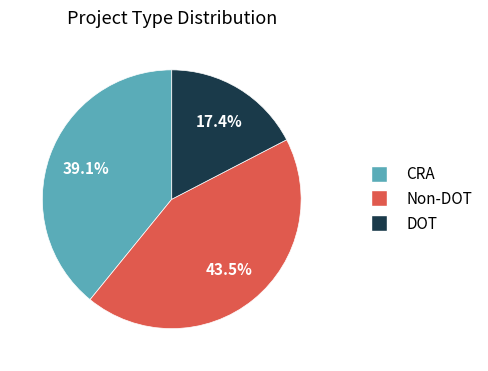

Approximately how many times larger is the value at DOT compared to CRA?

0.4